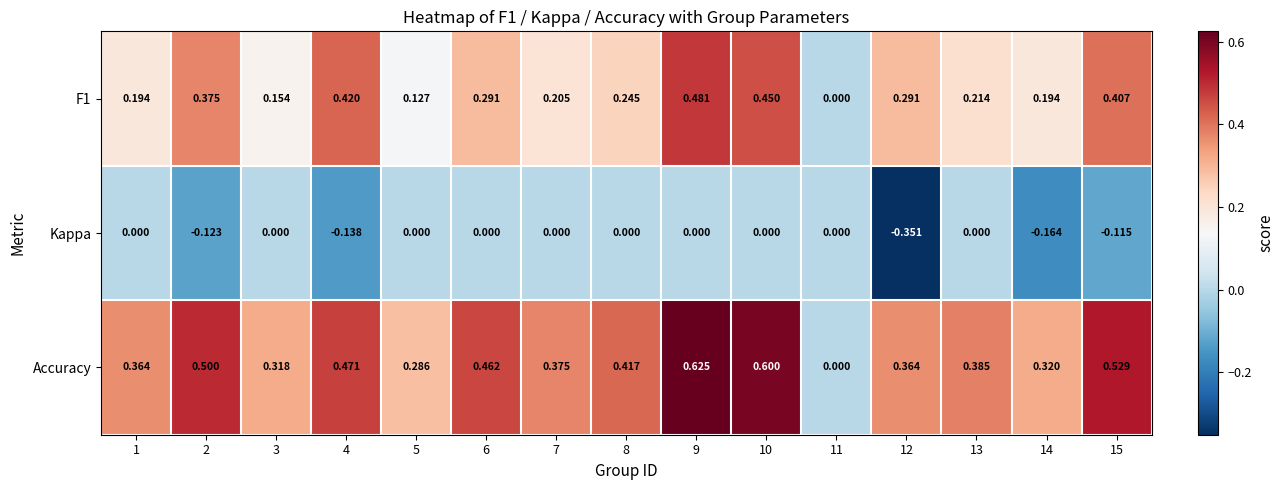

How many positive values does the Accuracy series have?

14